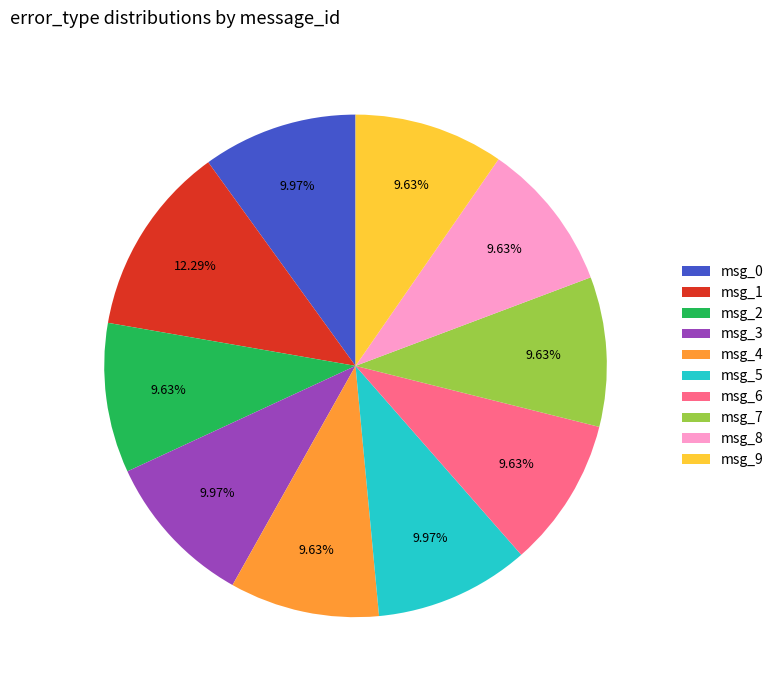

Combined, do msg_9 and msg_7 account for over 50%?

No